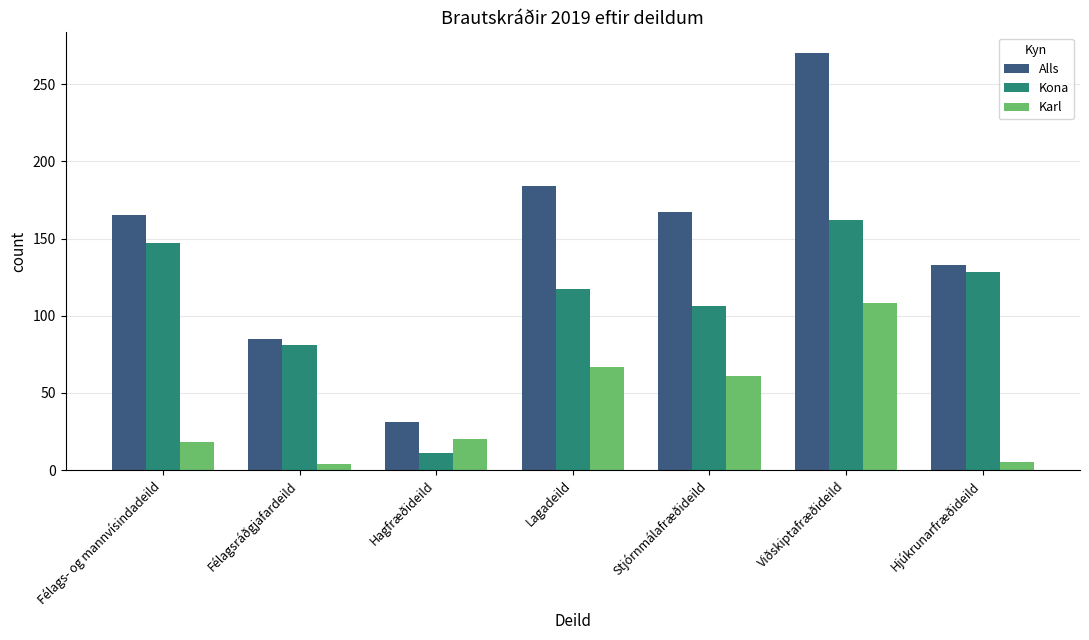

Rank the categories by Kona value from lowest to highest.

Hagfræðideild, Félagsráðgjafardeild, Stjórnmálafræðideild, Lagadeild, Hjúkrunarfræðideild, Félags- og mannvísindadeild, Viðskiptafræðideild